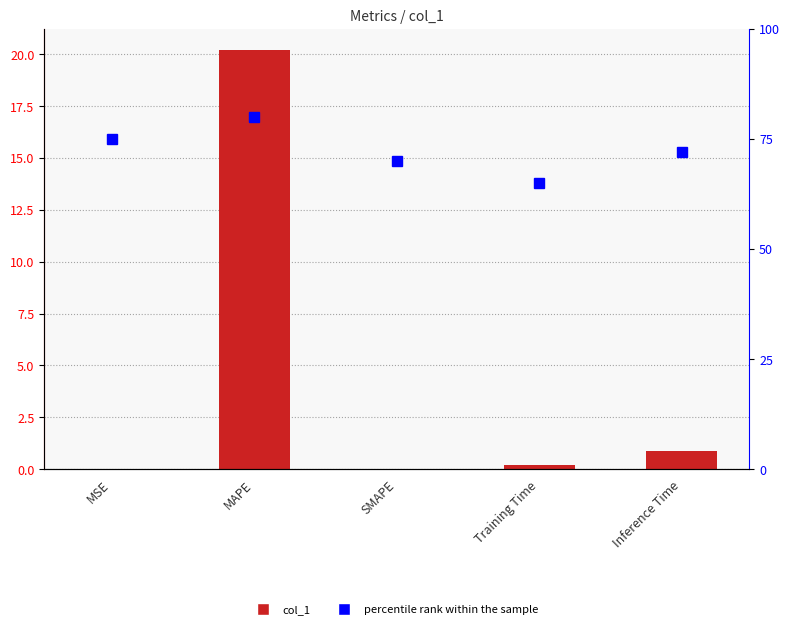

What is the greatest value displayed?

80.0